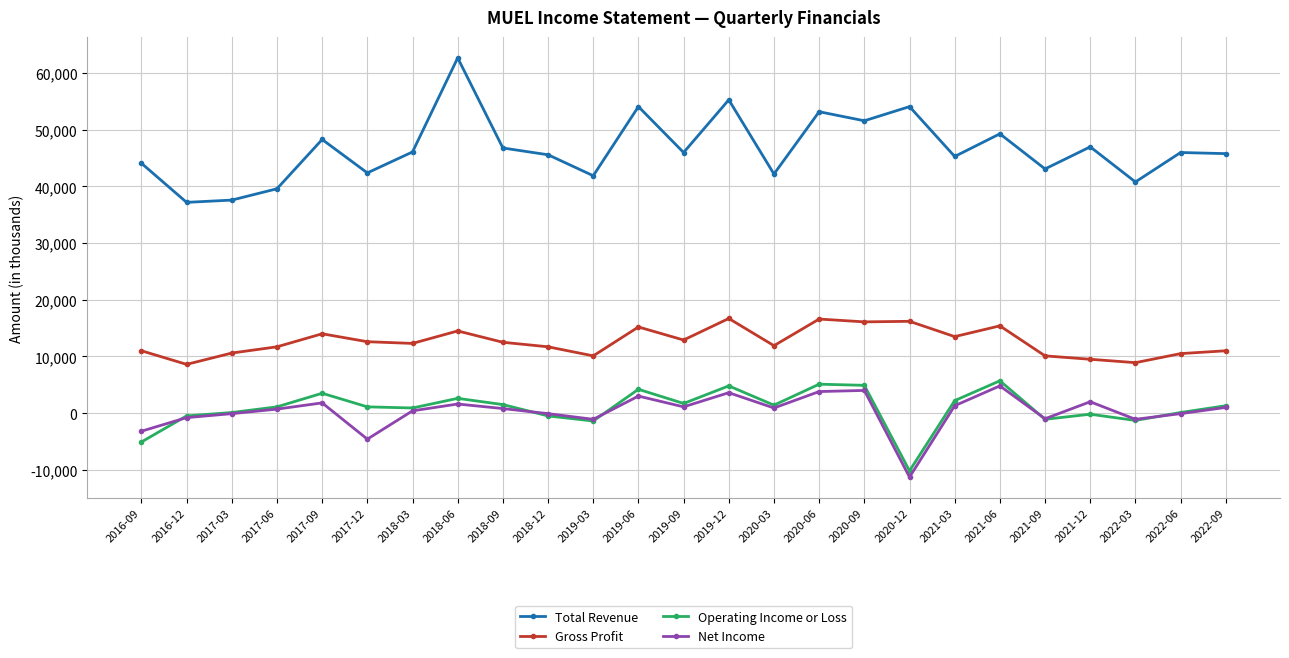

True or false: Operating Income or Loss has a value of 5100 at 2020-06.

True